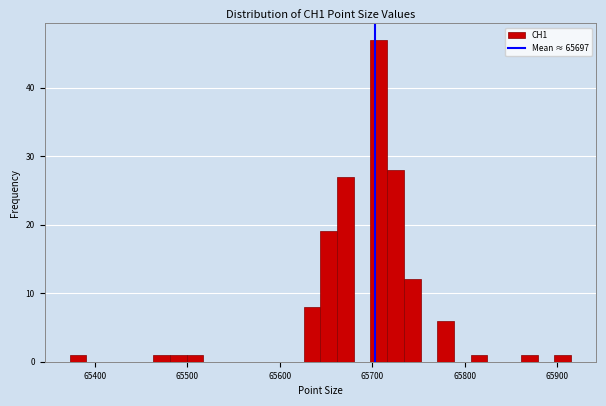

Read against the x-axis, roughly where is the centre of the tallest bar?

65710